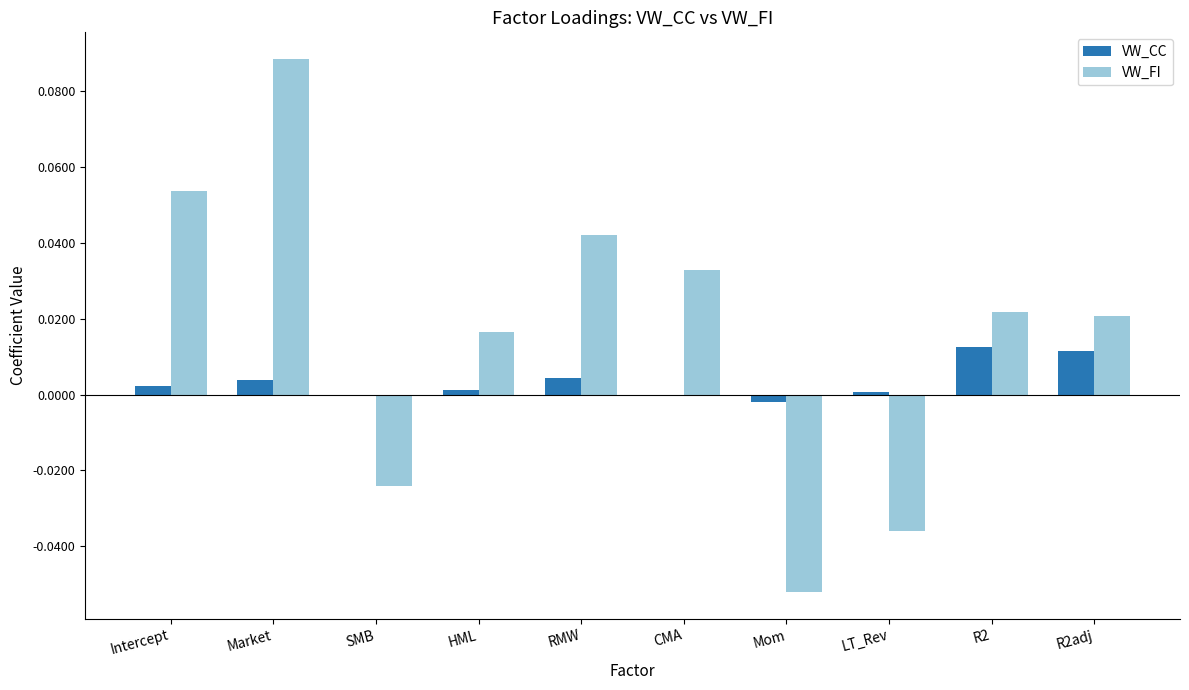

Which series changed the most between RMW and LT_Rev?

VW_FI